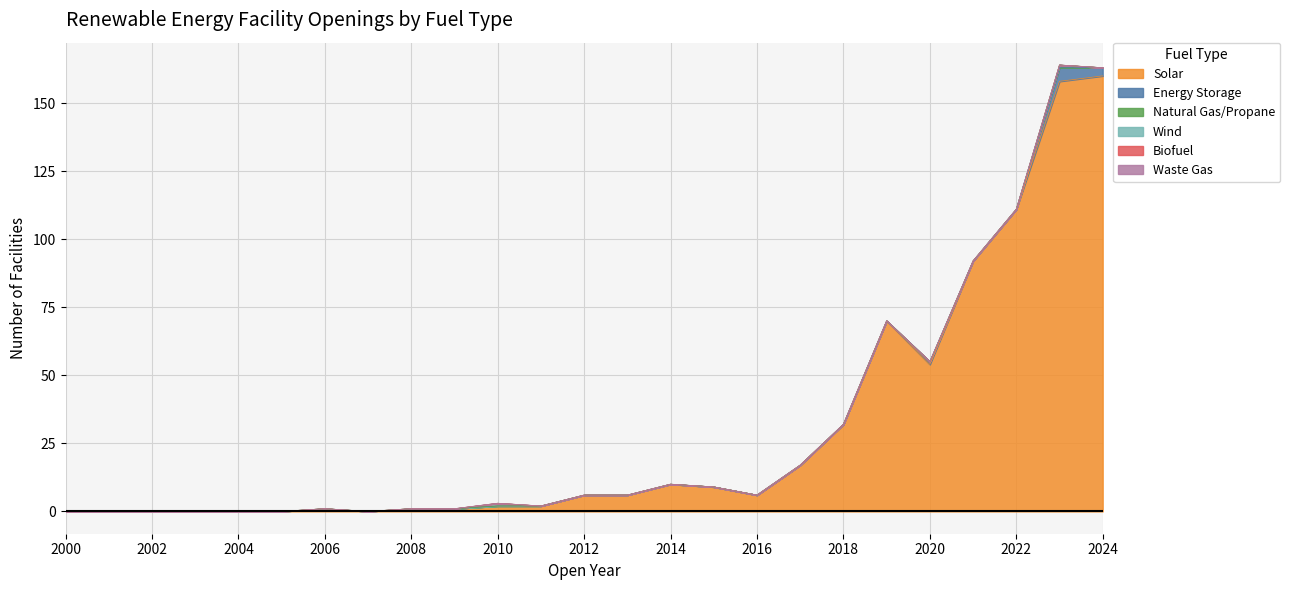

True or false: Wind and Solar intersect in this chart.

False